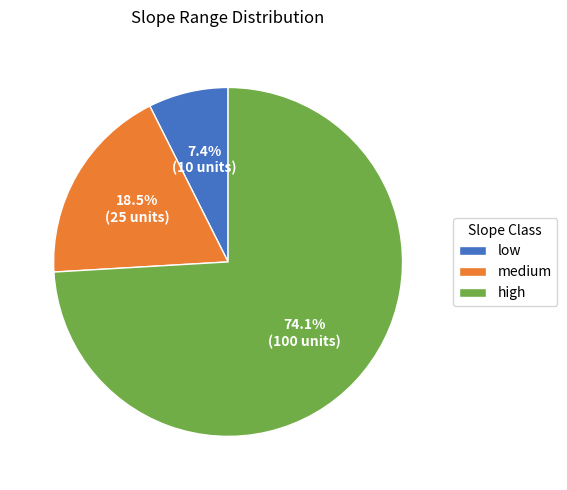

Rank the categories by value from highest to lowest.

high, medium, low